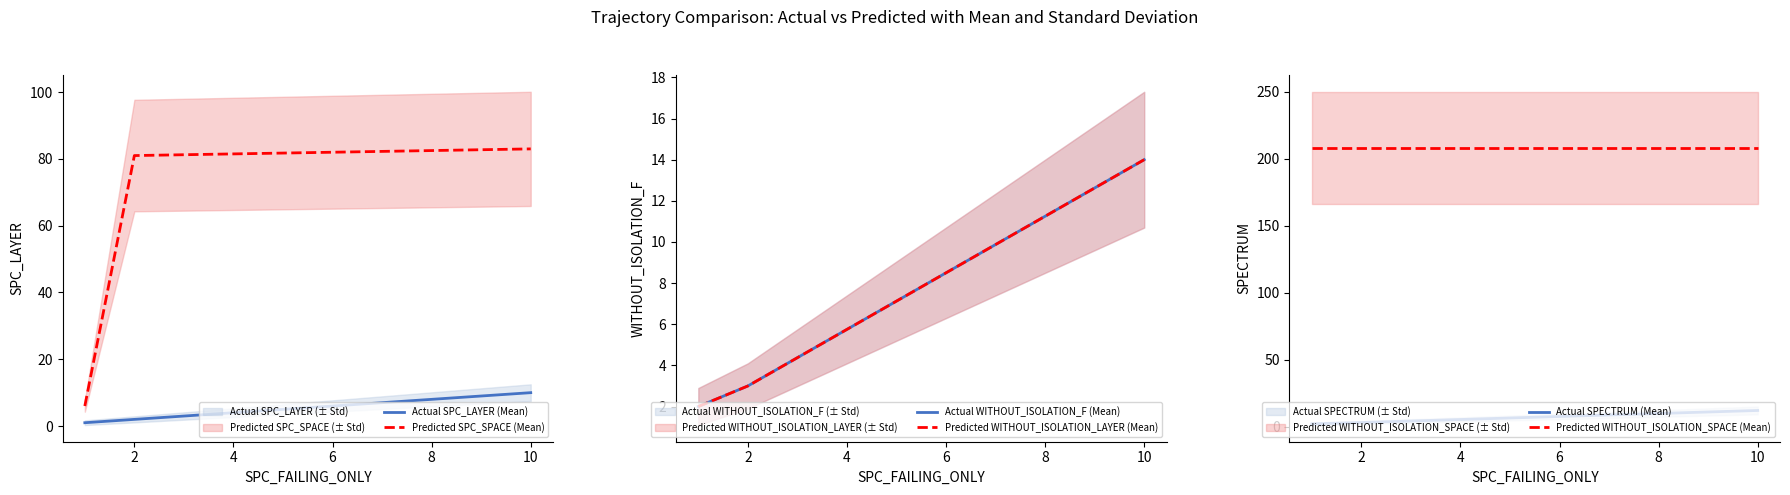

Reading left to right, list all the values displayed in this chart.

Actual SPC_LAYER (Mean): 1	2	10
Predicted SPC_SPACE (Mean): 6	81	83
Actual WITHOUT_ISOLATION_F (Mean): 2	3	14
Predicted WITHOUT_ISOLATION_LAYER (Mean): 2	3	14
Actual SPECTRUM (Mean): 2	3	12
Predicted WITHOUT_ISOLATION_SPACE (Mean): 208	208	208